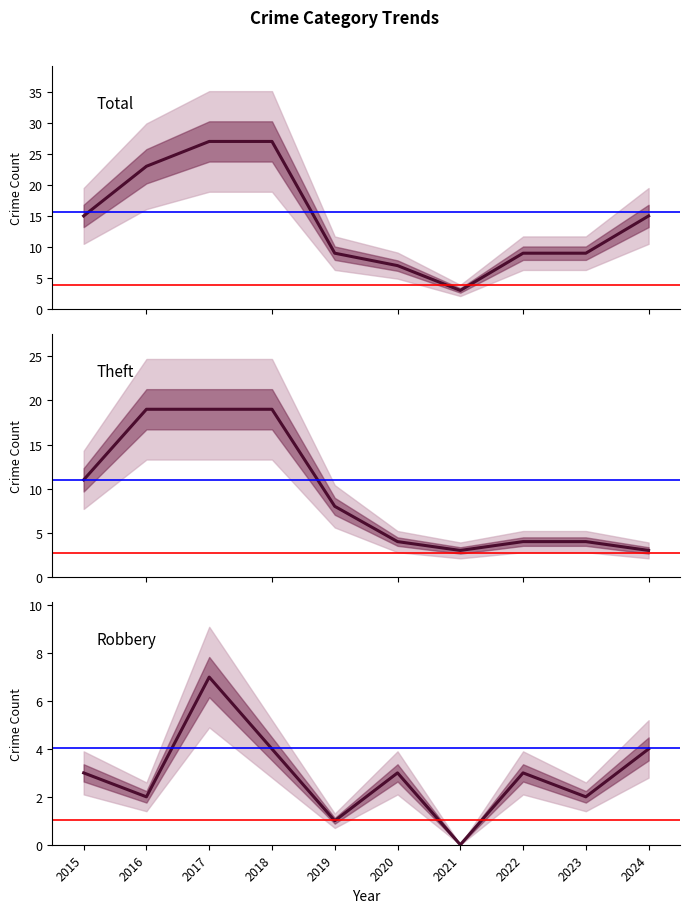

True or false: Robbery and Theft cross at least once.

True